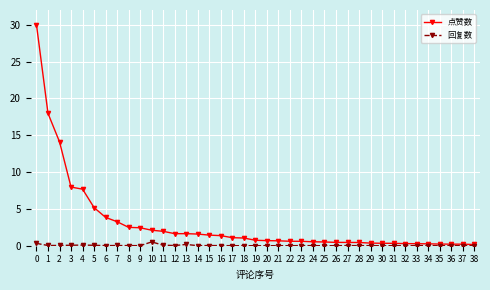

Which series has the largest total across all categories?

点赞数